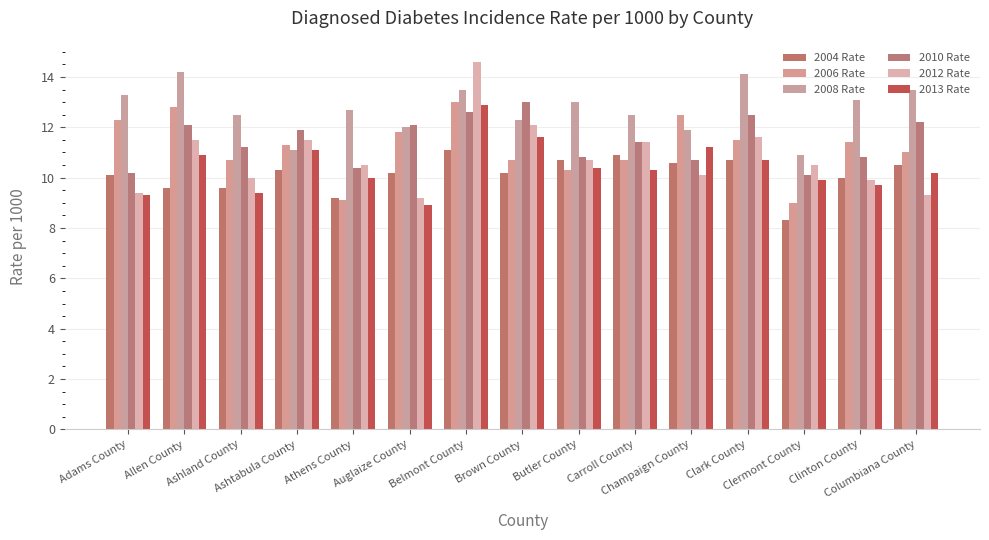

What are all the series names shown in the legend?

2004 Rate, 2006 Rate, 2008 Rate, 2010 Rate, 2012 Rate, 2013 Rate